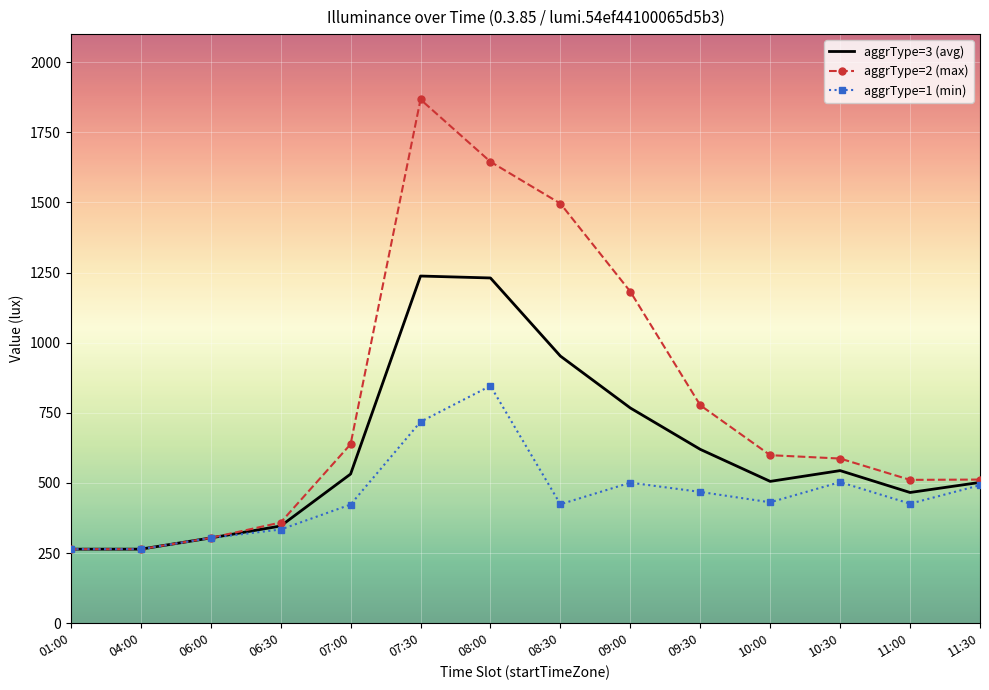

At how many categories does at least one series exceed 934?

4